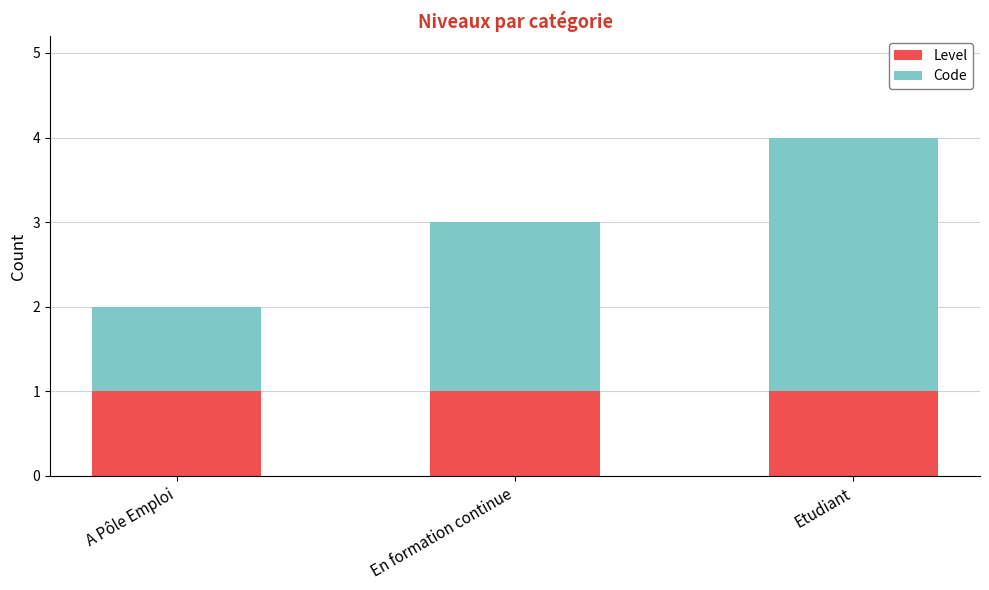

The Level series shows 1 at En formation continue. True or false?

True